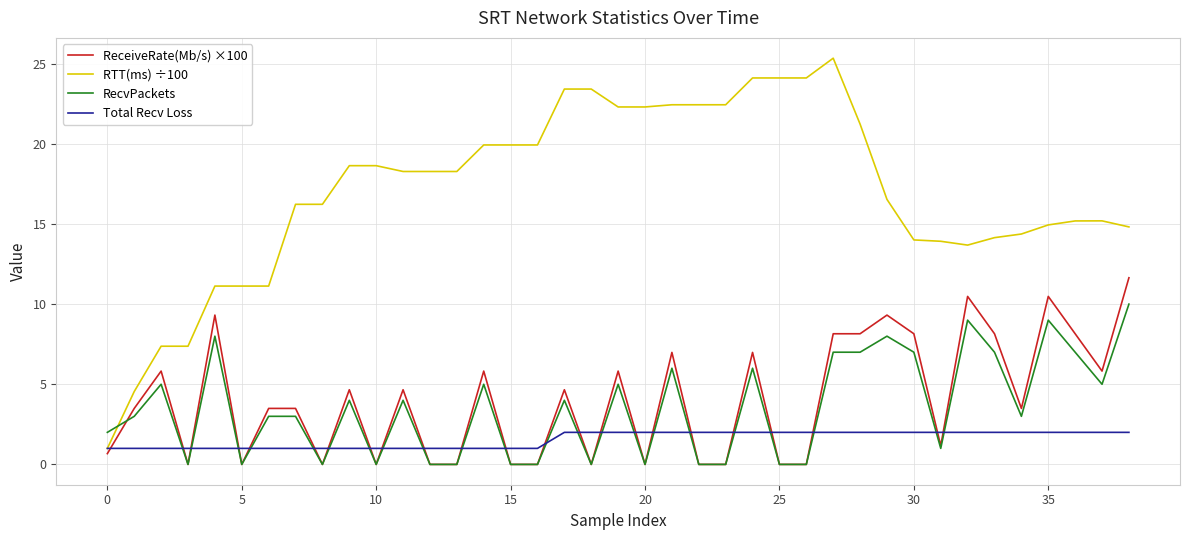

Which series has the largest total across all categories?

RTT(ms) ÷100